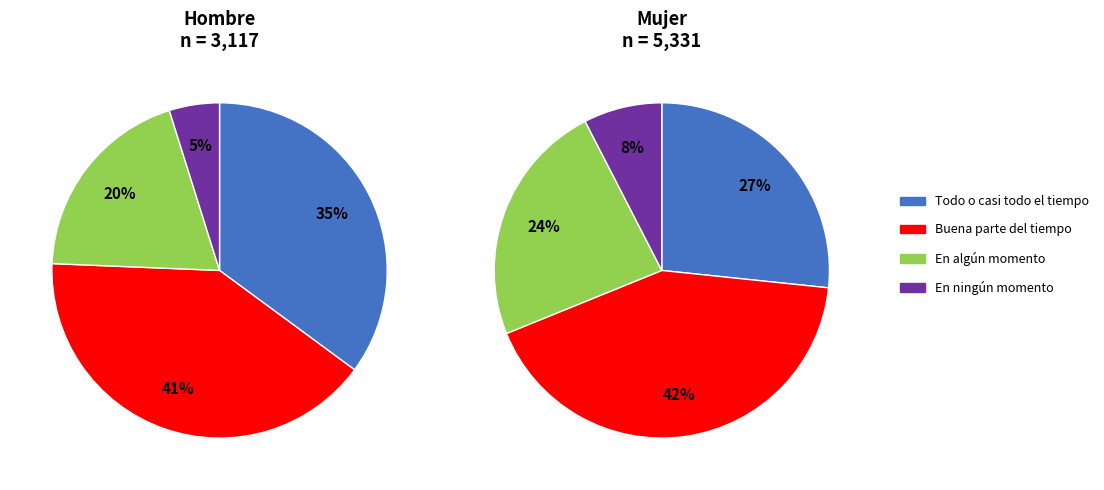

Does Buena parte del tiempo represent more than half of the total?

No